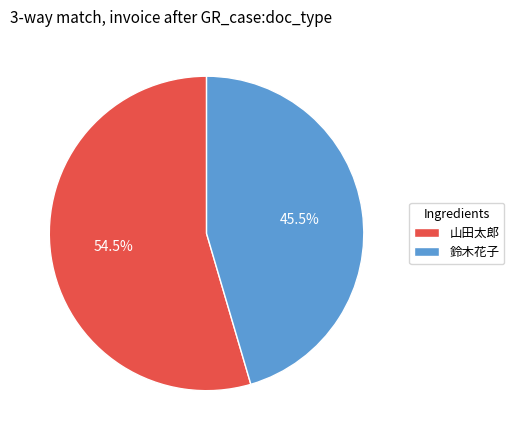

Which has a higher value, 鈴木花子 or 山田太郎?

山田太郎